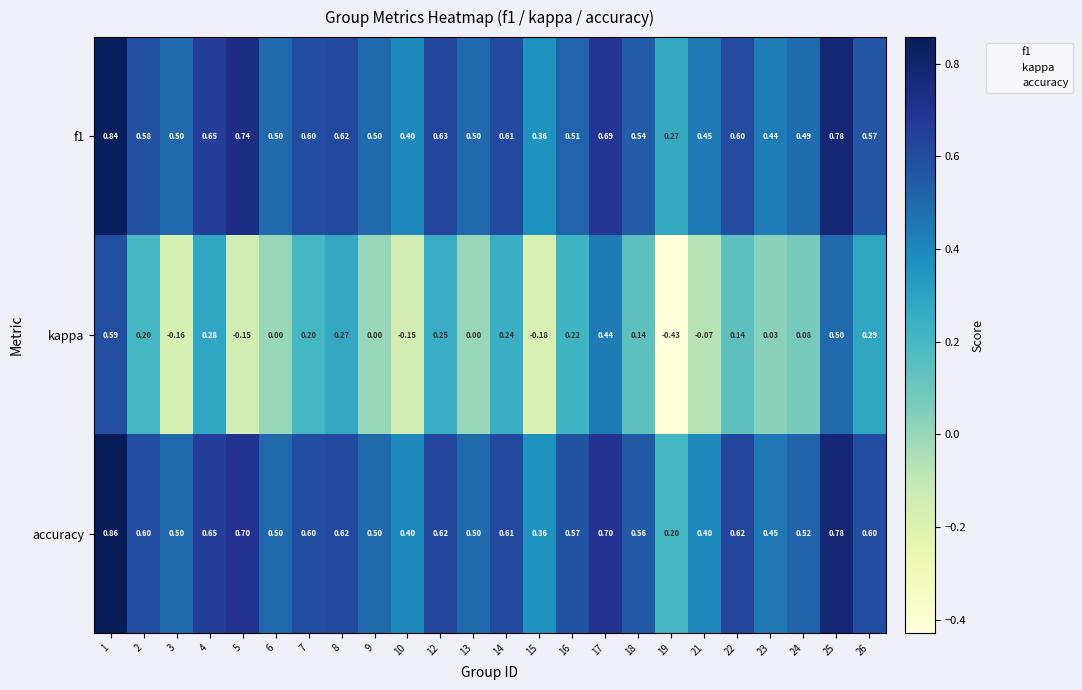

Which series has the largest total across all categories?

accuracy